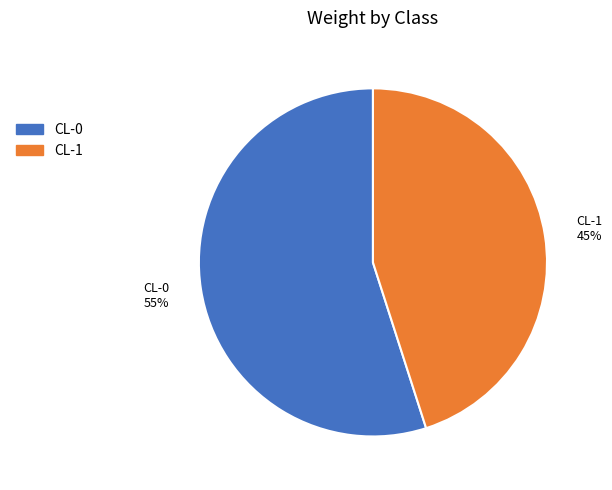

Does CL-0 account for over 50% of the chart?

Yes